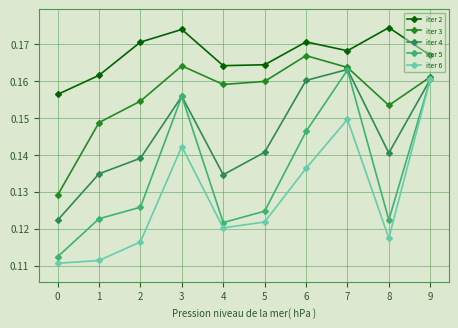

How many interior local peaks does the iter 2 series have?

3